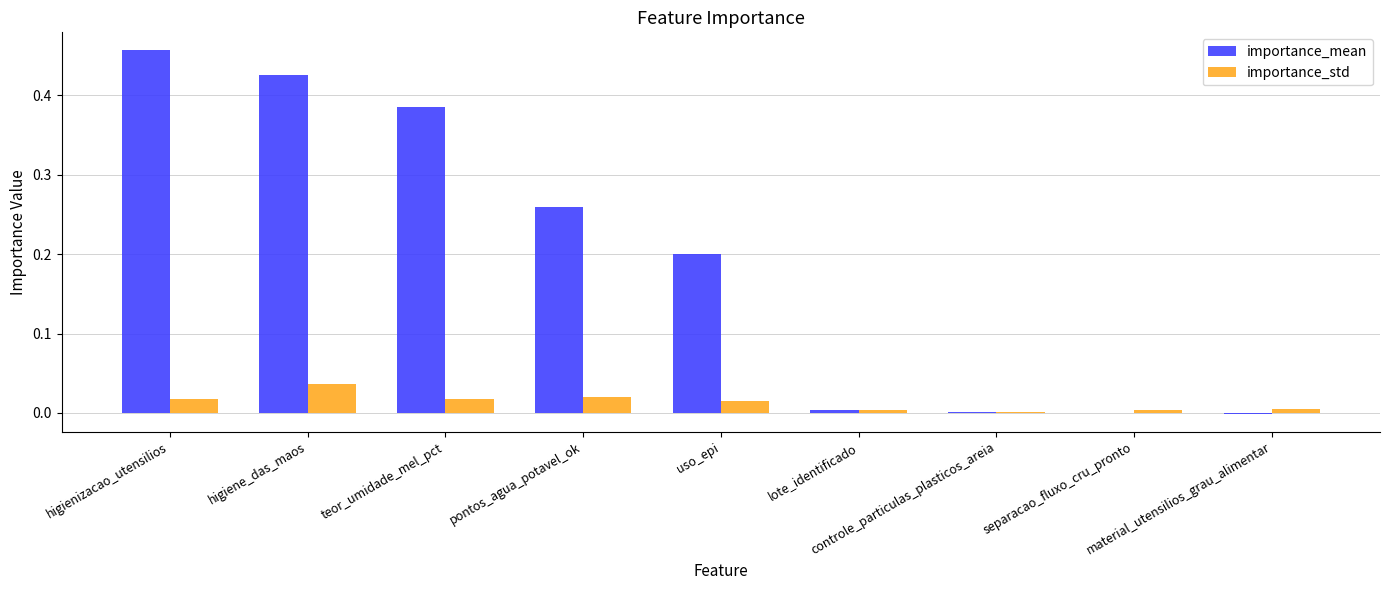

Which series has the largest total across all categories?

importance_mean